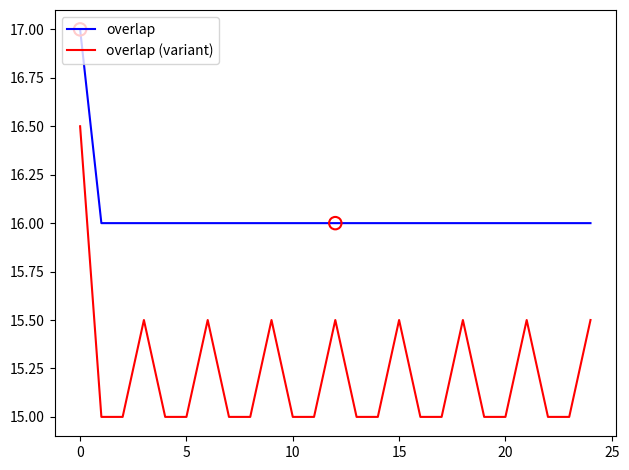

Which series has the largest total across all categories?

overlap